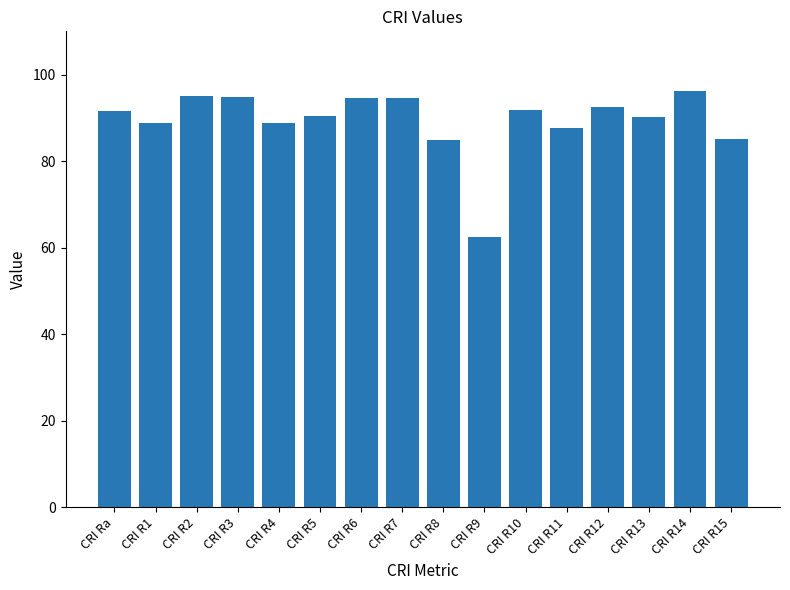

How many values are below 91?

8